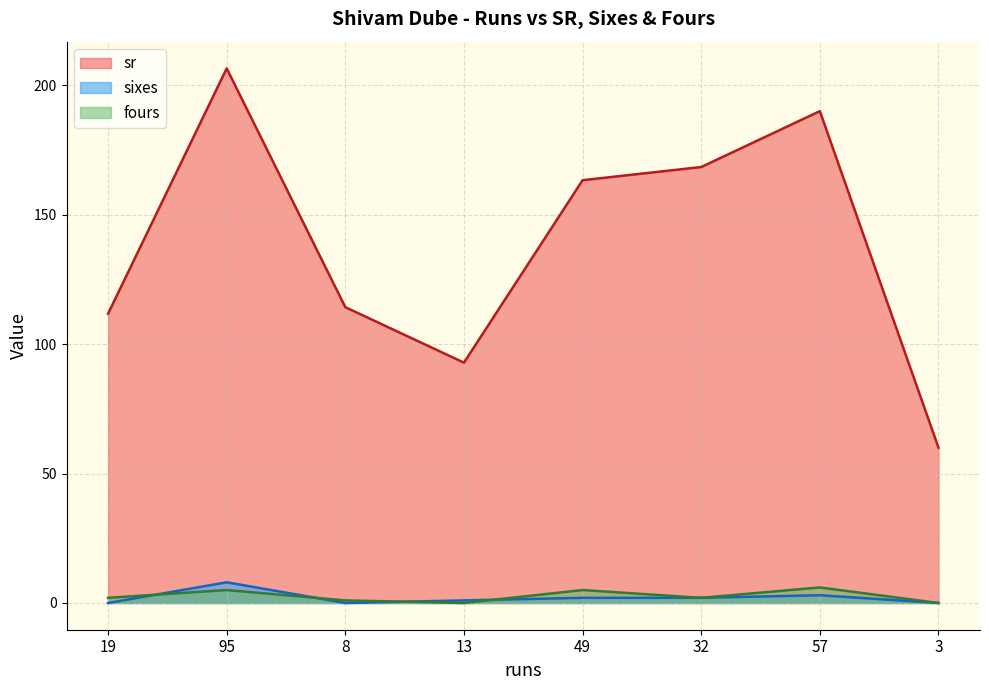

What is the label of the 8th point from the left?

3